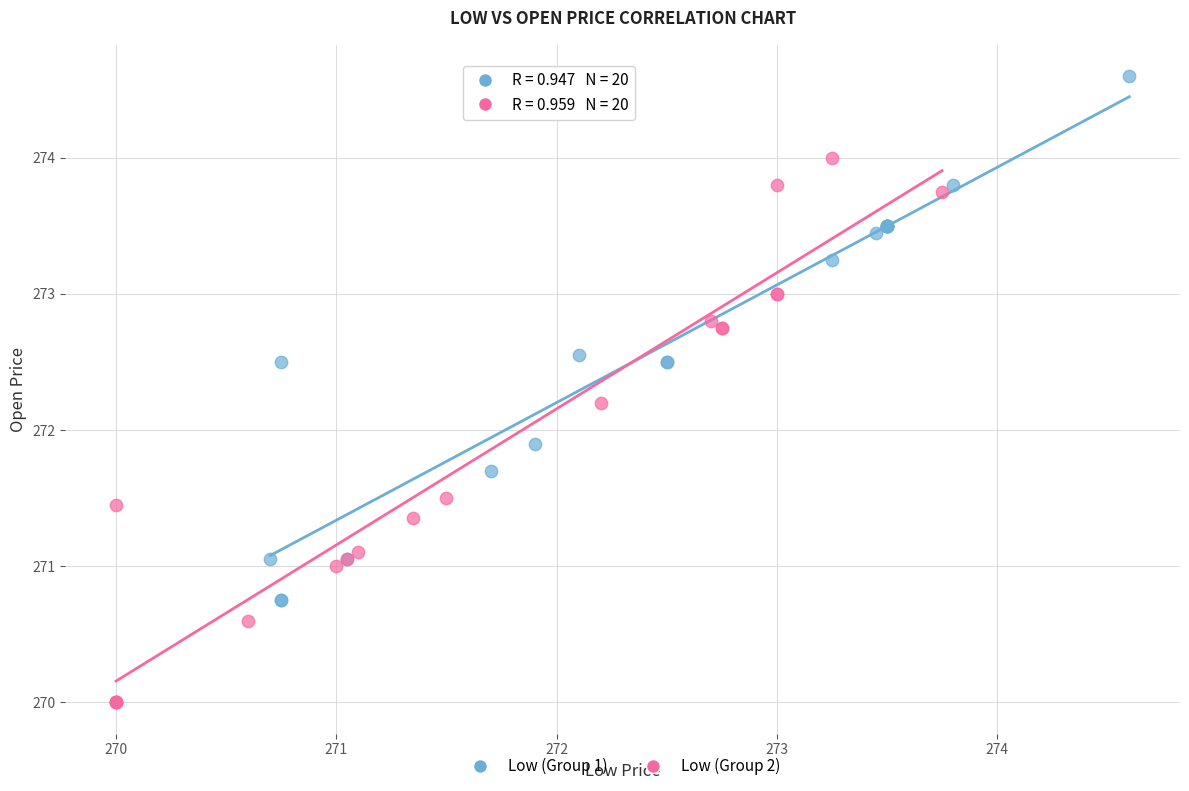

Which series reaches the minimum Y coordinate?

Low (Group 2)